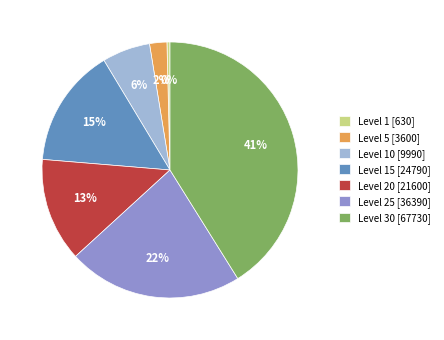

Between Level 5 [3600] and Level 10 [9990], which is larger?

Level 10 [9990]